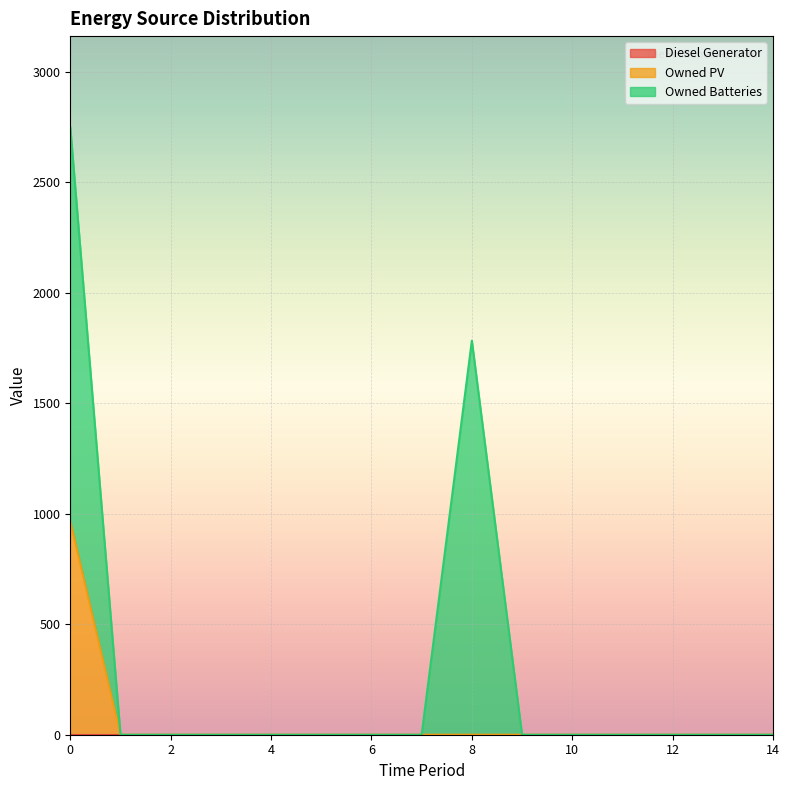

True or false: Diesel Generator and Owned Batteries cross at least once.

False